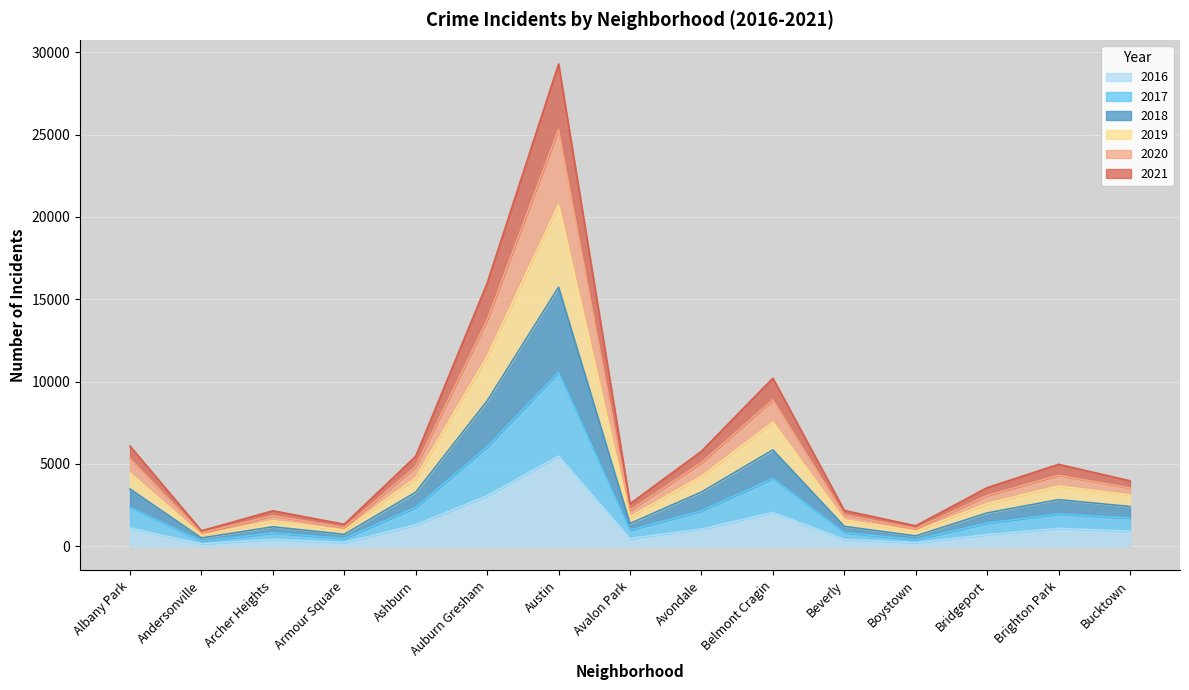

The value of 2016 at Bridgeport is 713. True or false?

True